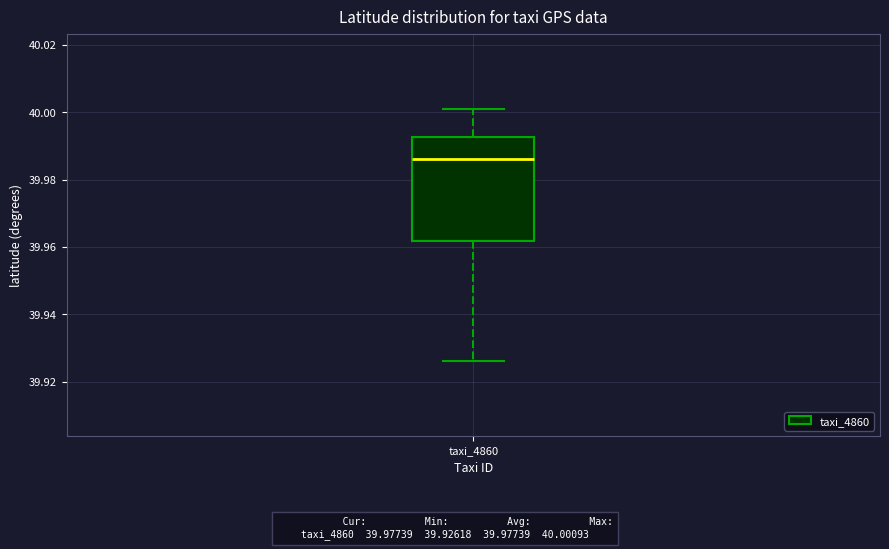

Read this box plot against the y-axis: the position of the median line, the range covered by the box, and the ends of both whiskers. The values are not printed on the chart, so give them approximately, as read against the axis.

median 39.986, box 39.962 to 39.992, whiskers 39.926 to 40.000